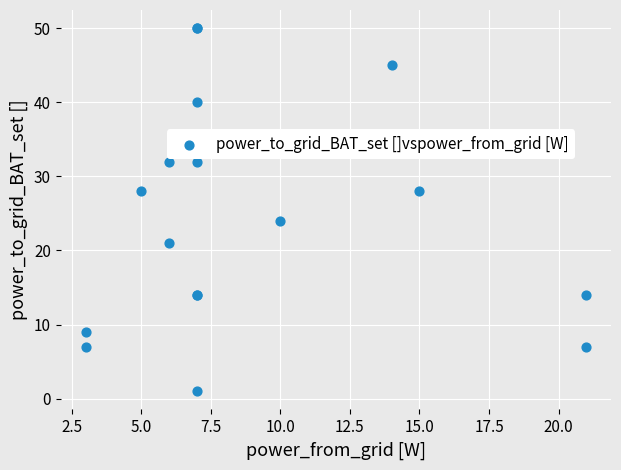

What Y value in the scatter plot is closest to 25?

24